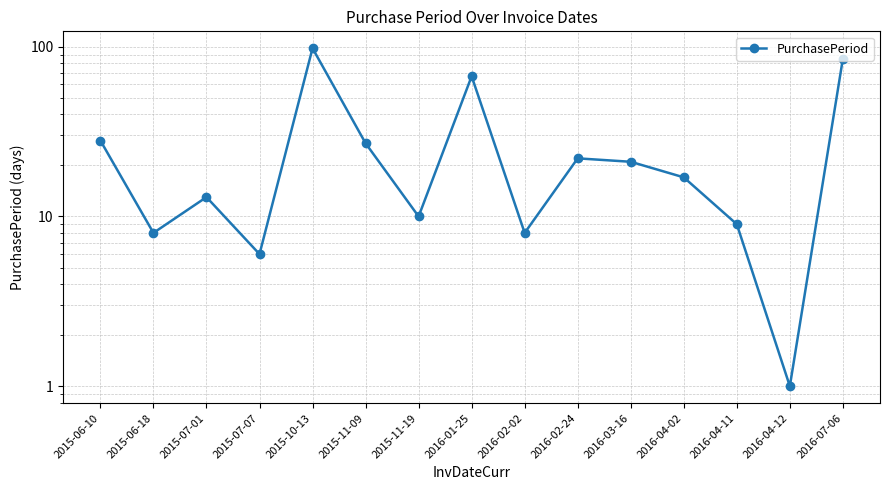

What is the label of the 10th point from the left?

2016-02-24